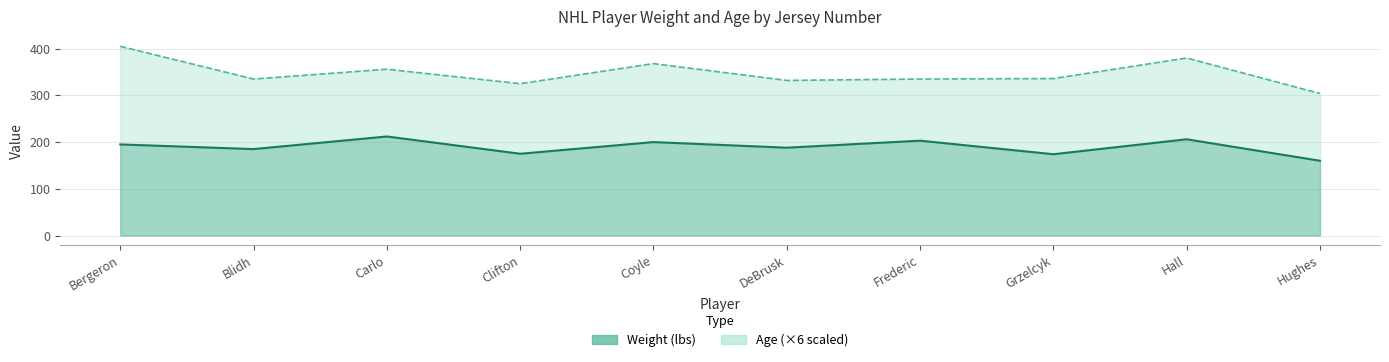

What is the sum of the values at Hughes and Blidh?

345